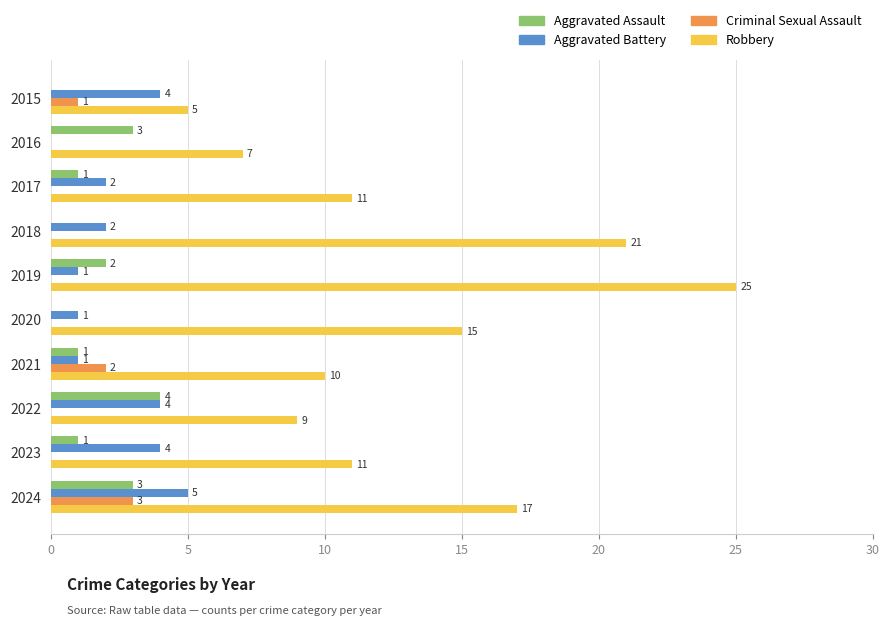

True or false: Criminal Sexual Assault has a value of -2 at 2019.

False